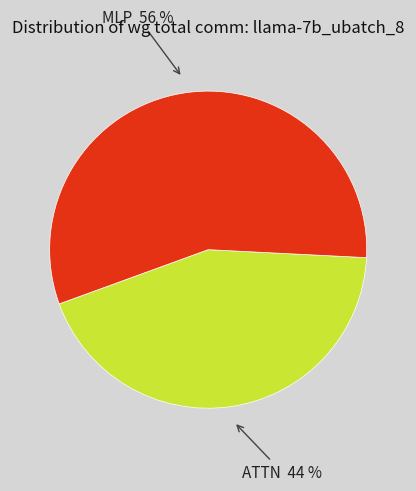

Rank the categories by value from lowest to highest.

ATTN, MLP